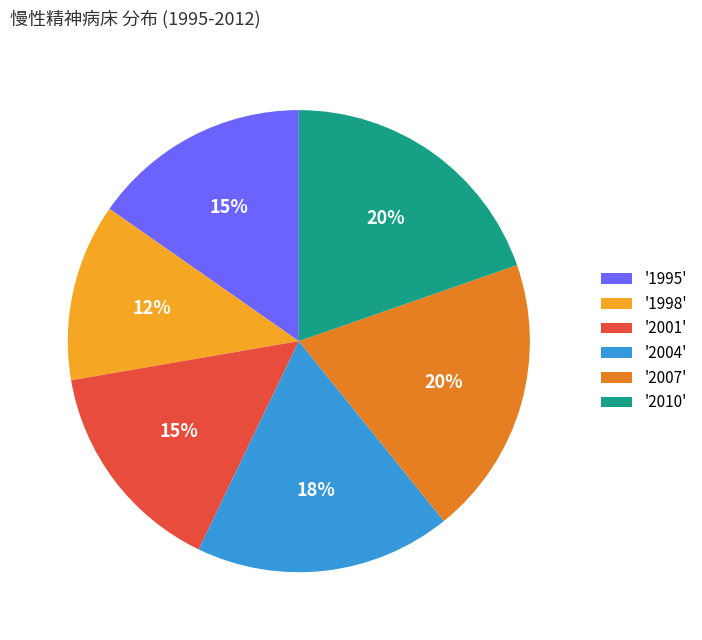

Approximately how many times larger is the value at '2010' compared to '2007'?

1.0